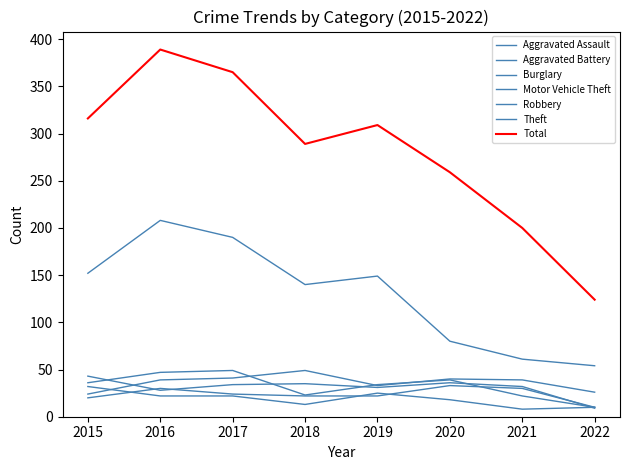

Does the chart display data point markers on the line(s)?

No